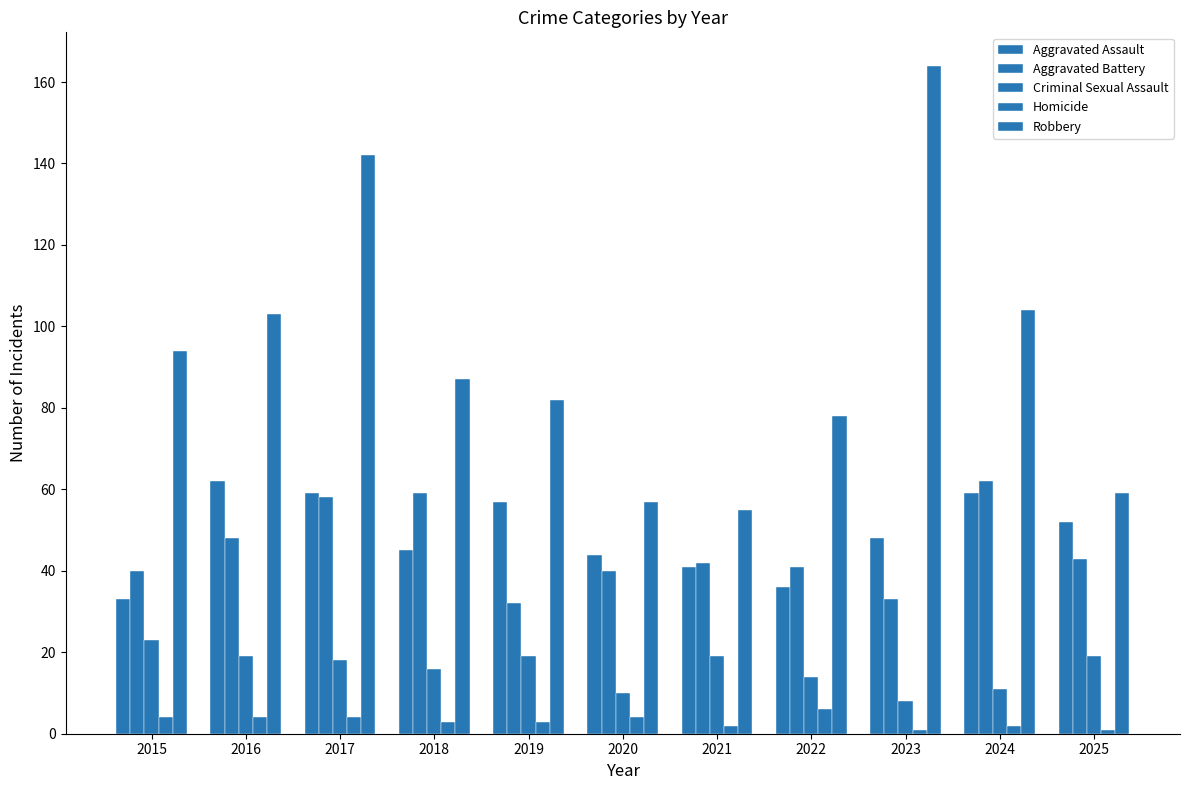

Rank the series at 2019 from highest to lowest value.

Robbery, Aggravated Assault, Aggravated Battery, Criminal Sexual Assault, Homicide